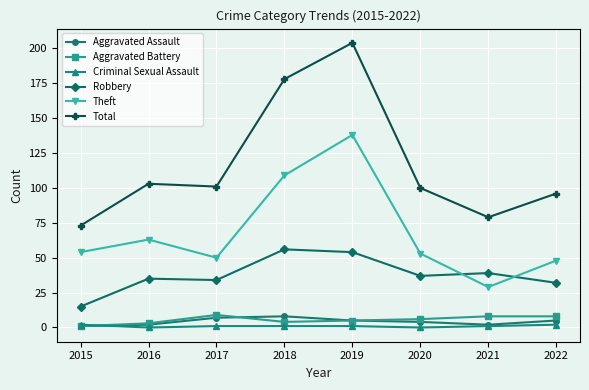

Is it true that Robbery equals 15 at 2015?

True